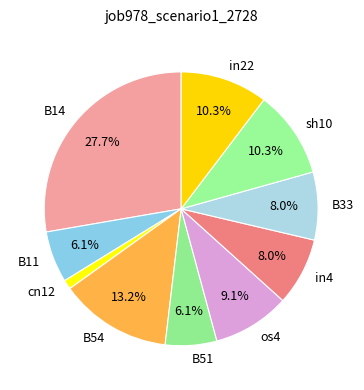

What is the total percentage of B51 and B33?

14.1%